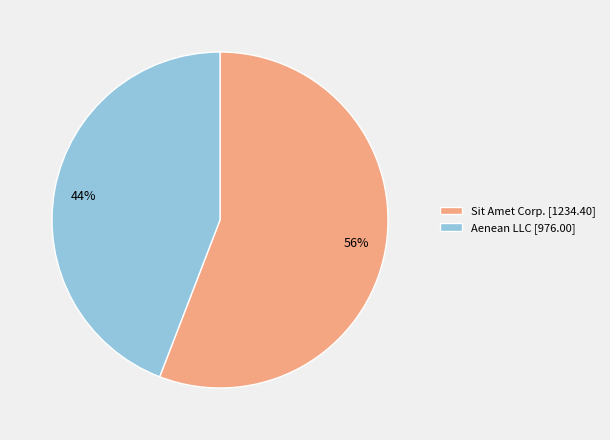

The Sit Amet Corp. slice represents 70% of the pie. True or false?

False